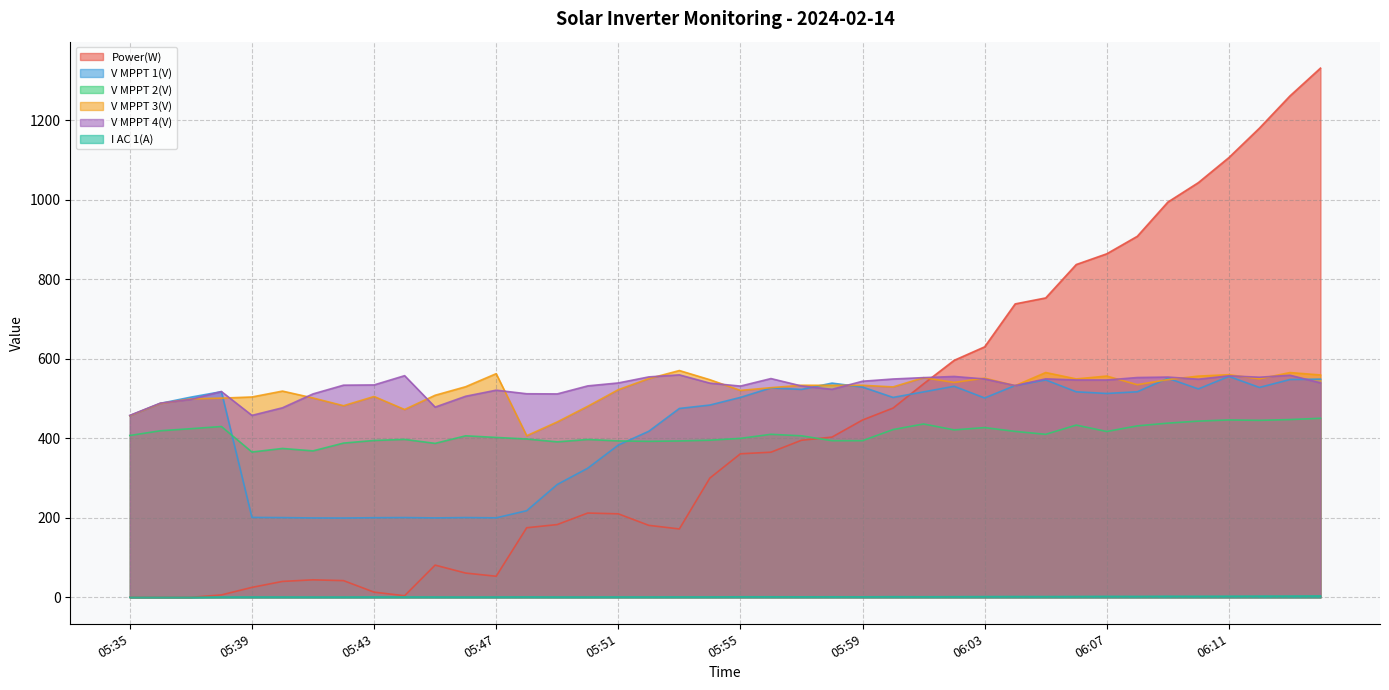

Which series has the largest total across all categories?

V MPPT 4(V)